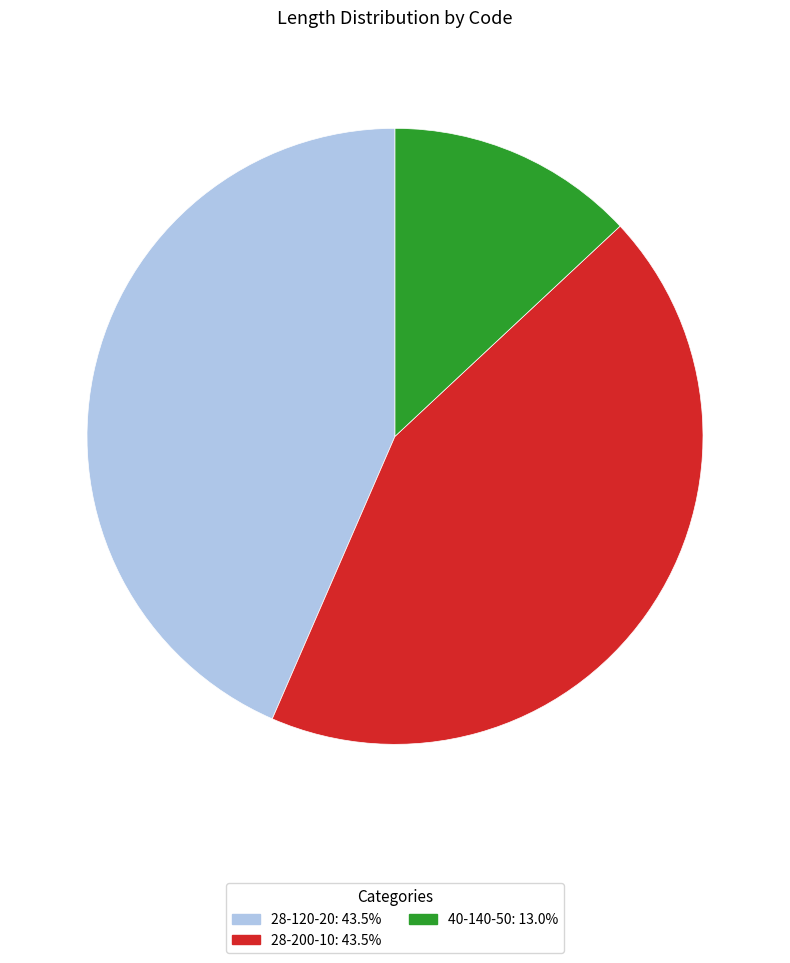

Approximately how many times larger is the value at 40-140-50 compared to 28-120-20?

0.3